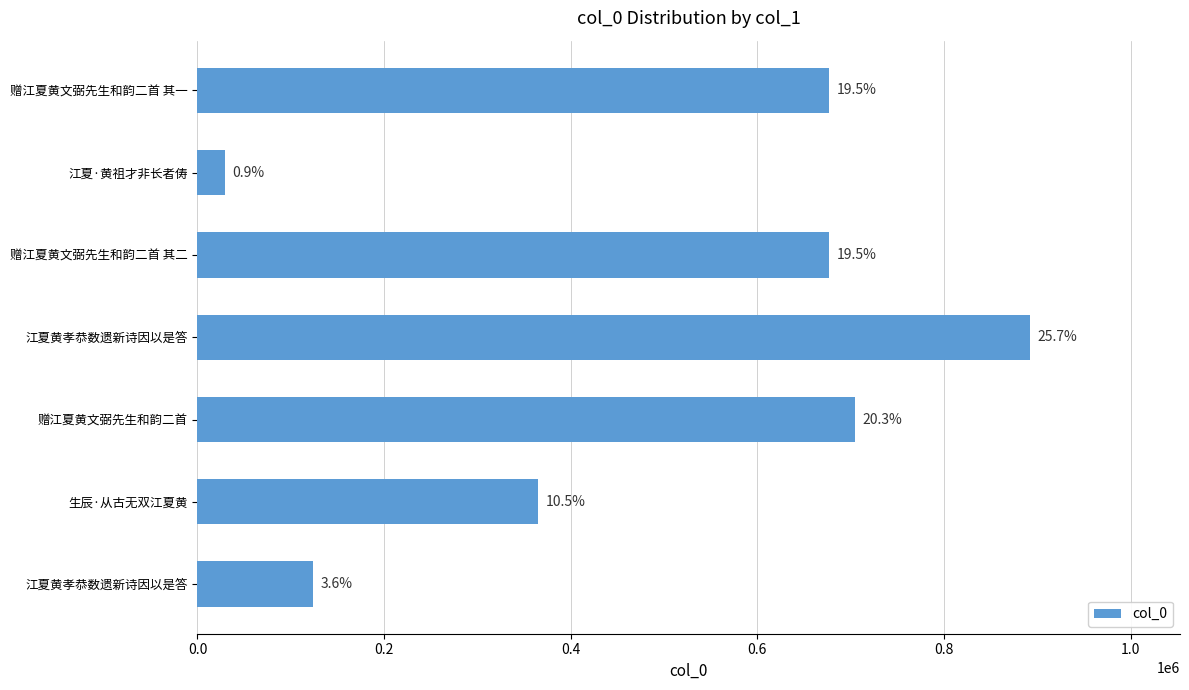

Does the chart contain any negative values?

No